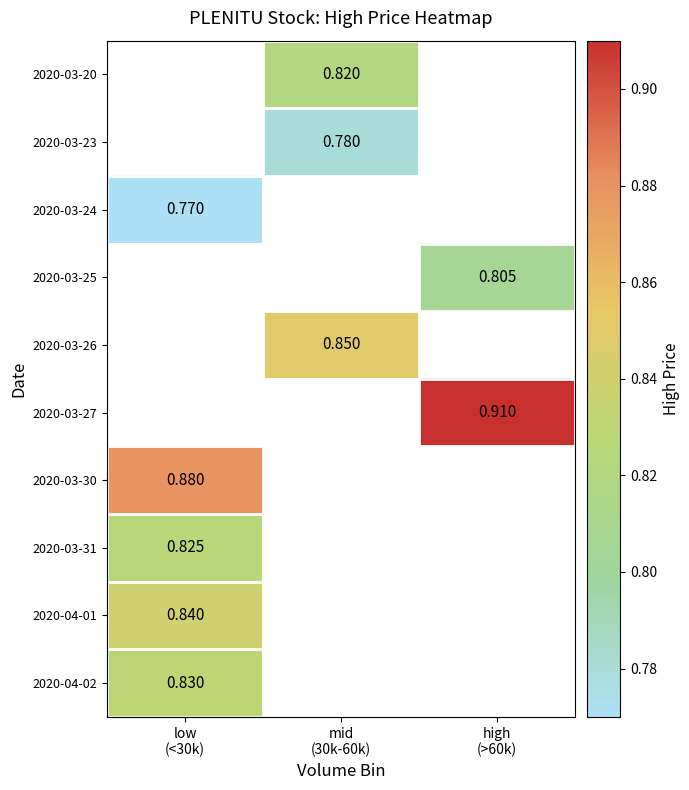

Read the 2020-03-24 value at low (<30k).

0.8